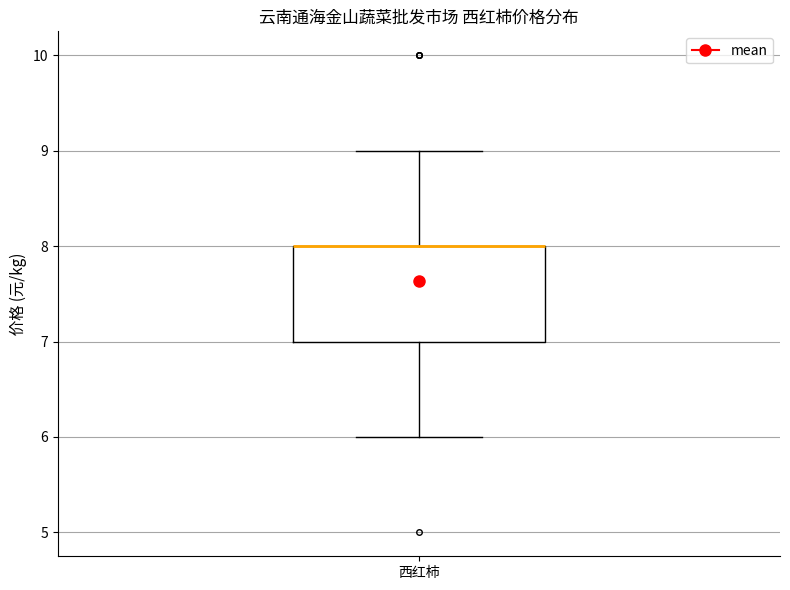

Transcribe this box plot: give where the median line is, the range the box spans, and where the two whiskers end, as read against the y-axis. The values are not printed on the chart, so give them approximately, as read against the axis.

median 8 (drawn on the box's upper edge), box 7 to 8, whiskers 6 to 9